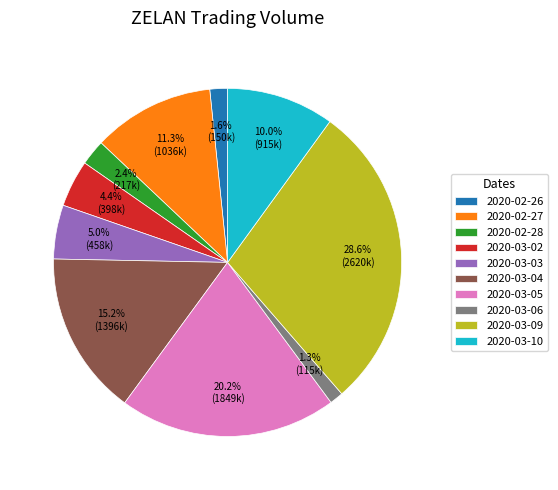

Is there a majority slice in this chart?

No